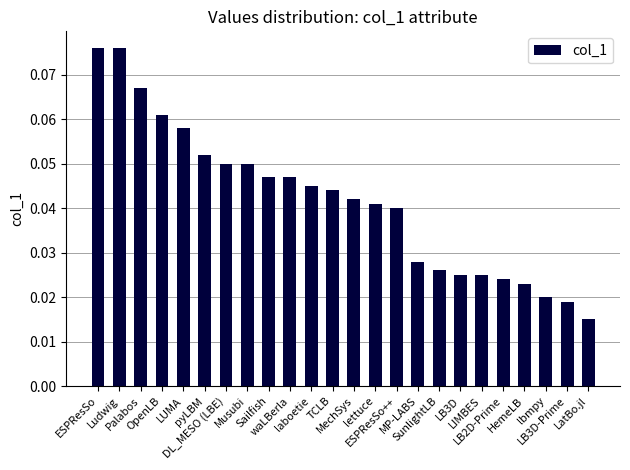

What is the sum of all values?

1.0